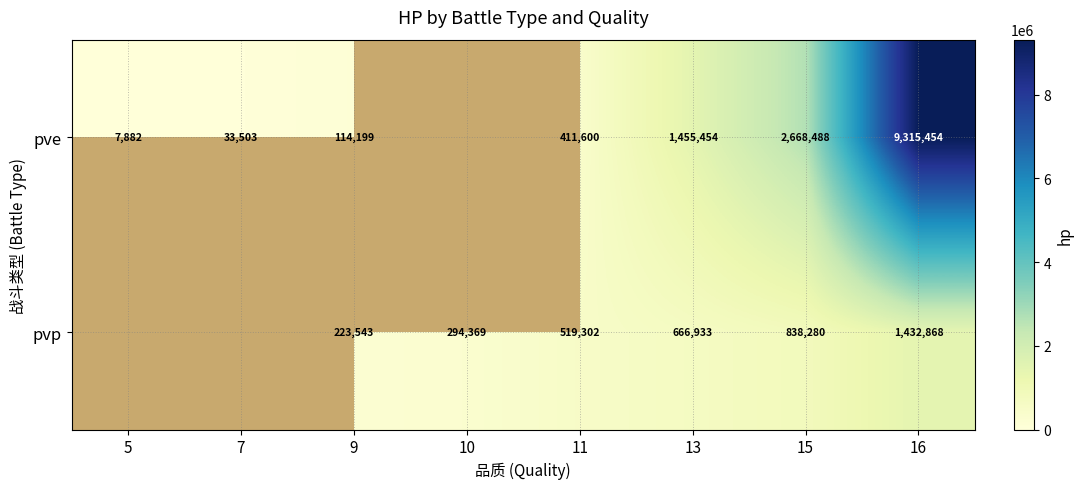

Rank the series at 13 from lowest to highest value.

pvp, pve